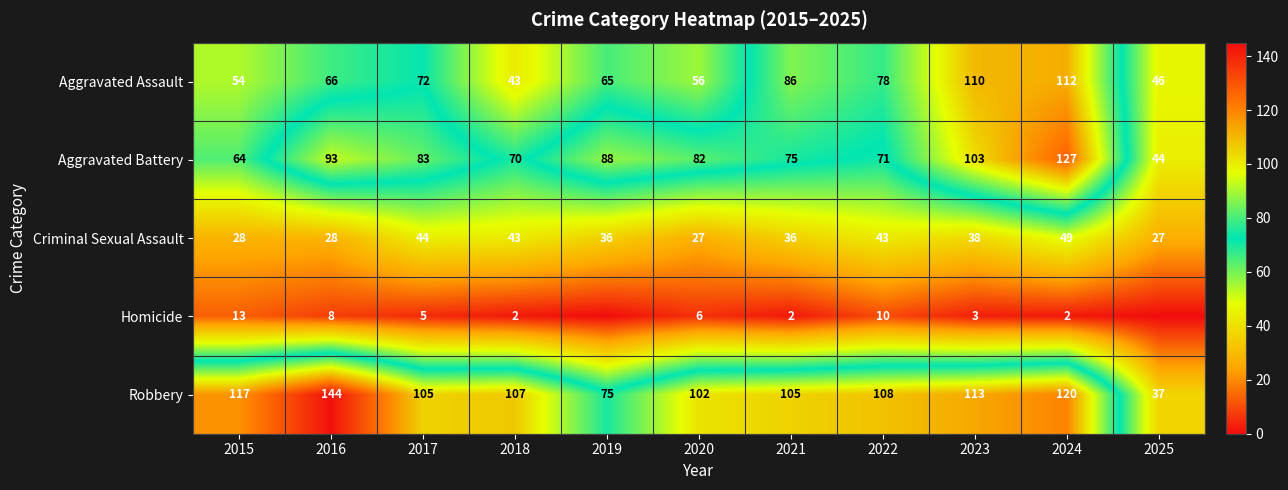

What is the difference between the Criminal Sexual Assault values at 2018 and 2015?

15